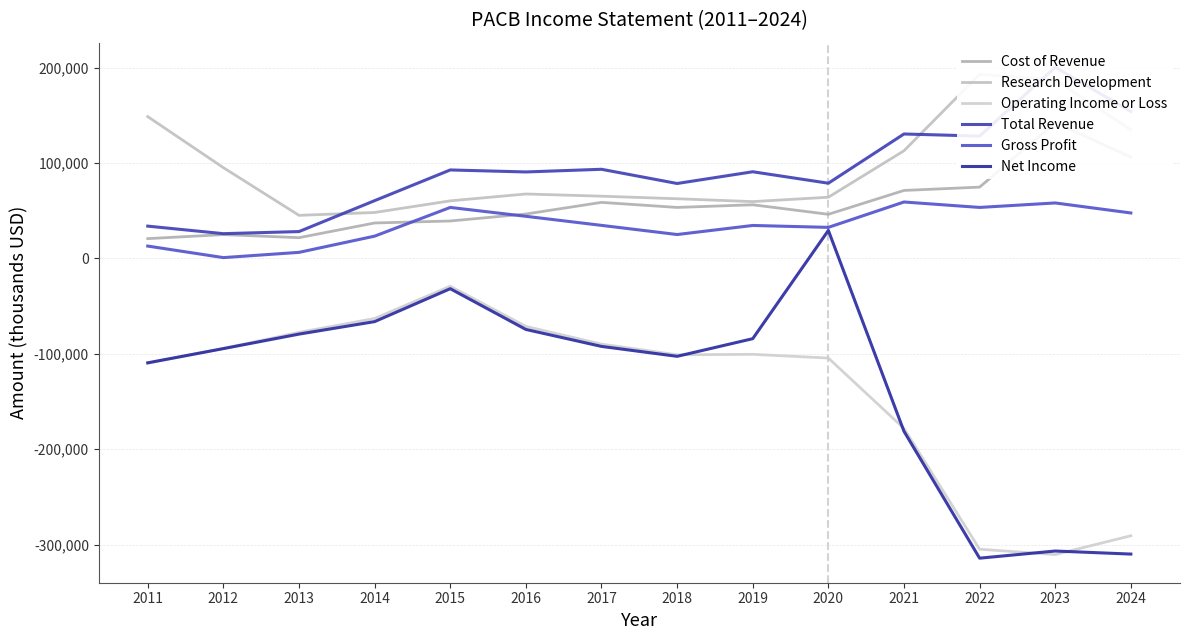

Which label corresponds to the largest value in the chart?

2023